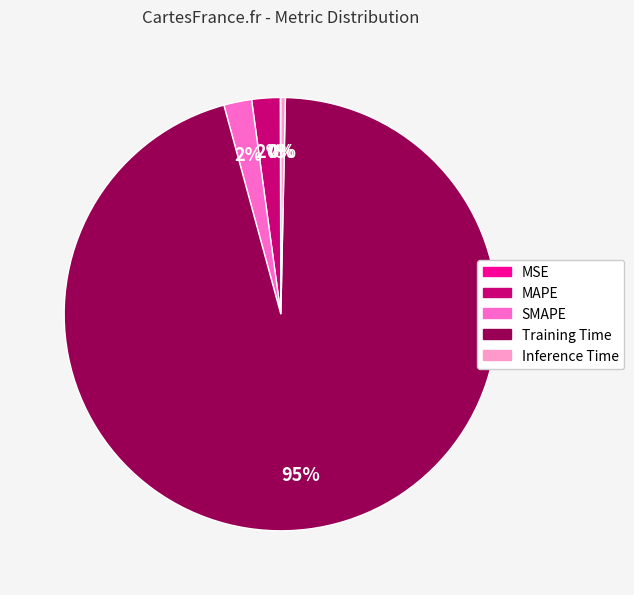

Is the sum of SMAPE and MAPE greater than half?

No